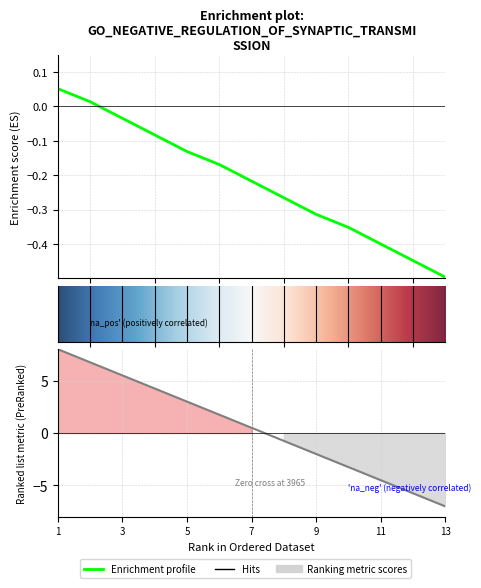

Is it true that the value at 5 is 4.7?

False